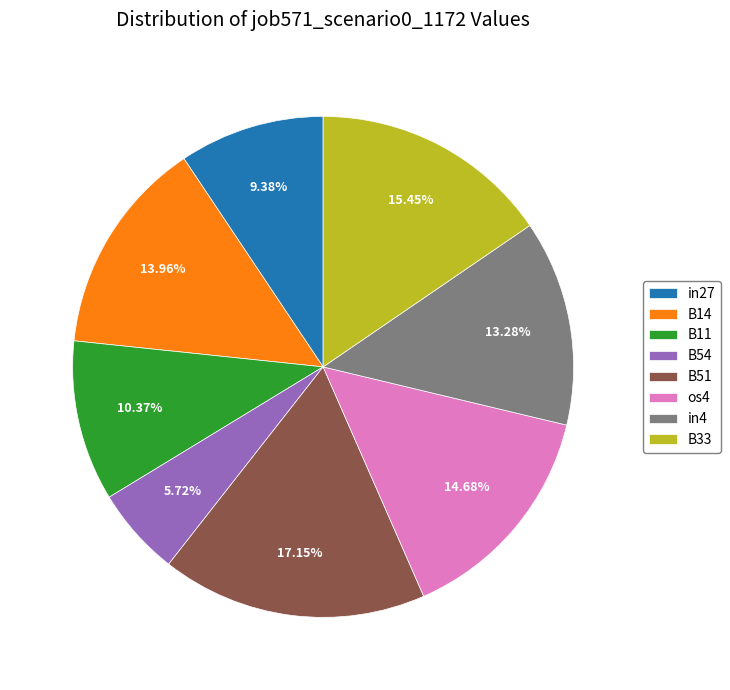

How many segments does this pie chart have?

8